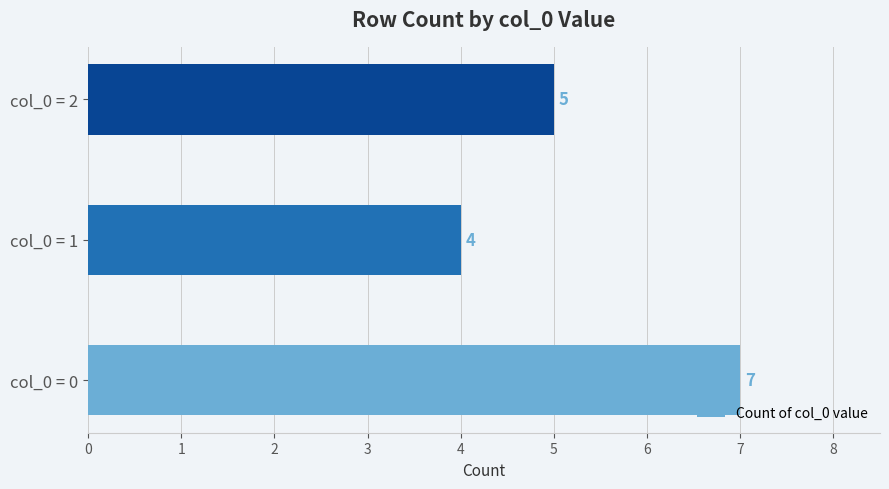

The chart shows a value of 5 at col_0 = 2. True or false?

True